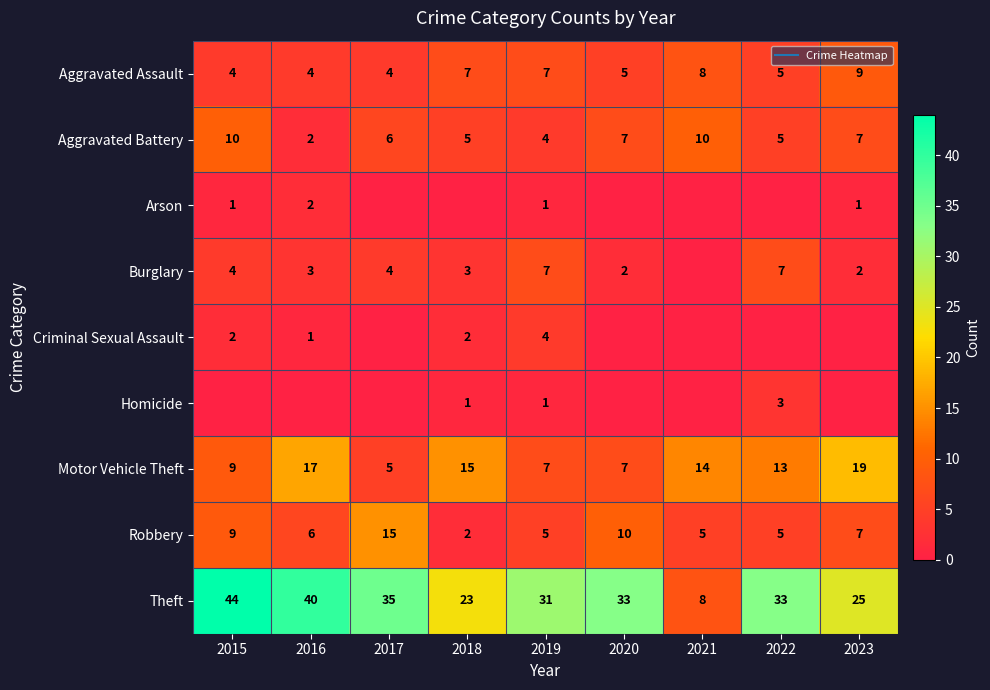

Which category has the lowest value across all series?

2017